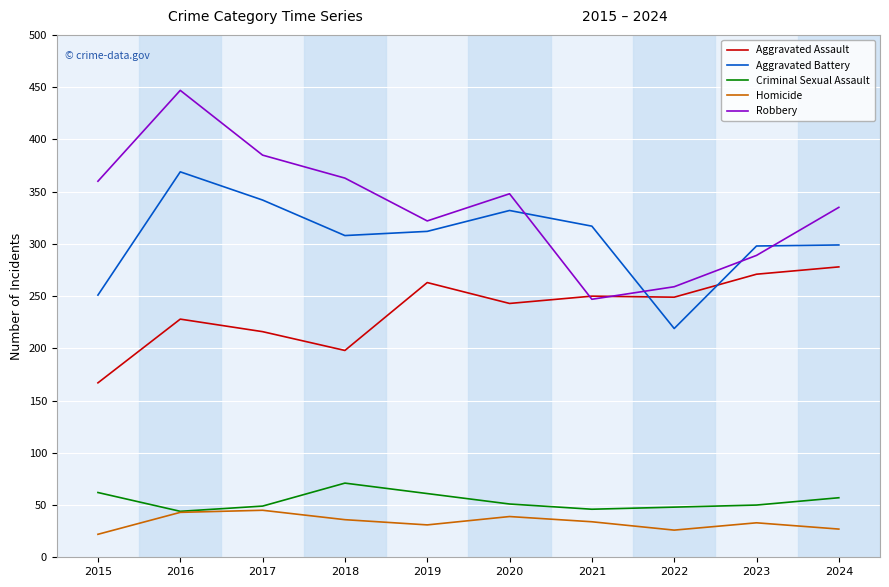

True or false: Robbery and Criminal Sexual Assault cross at least once.

False